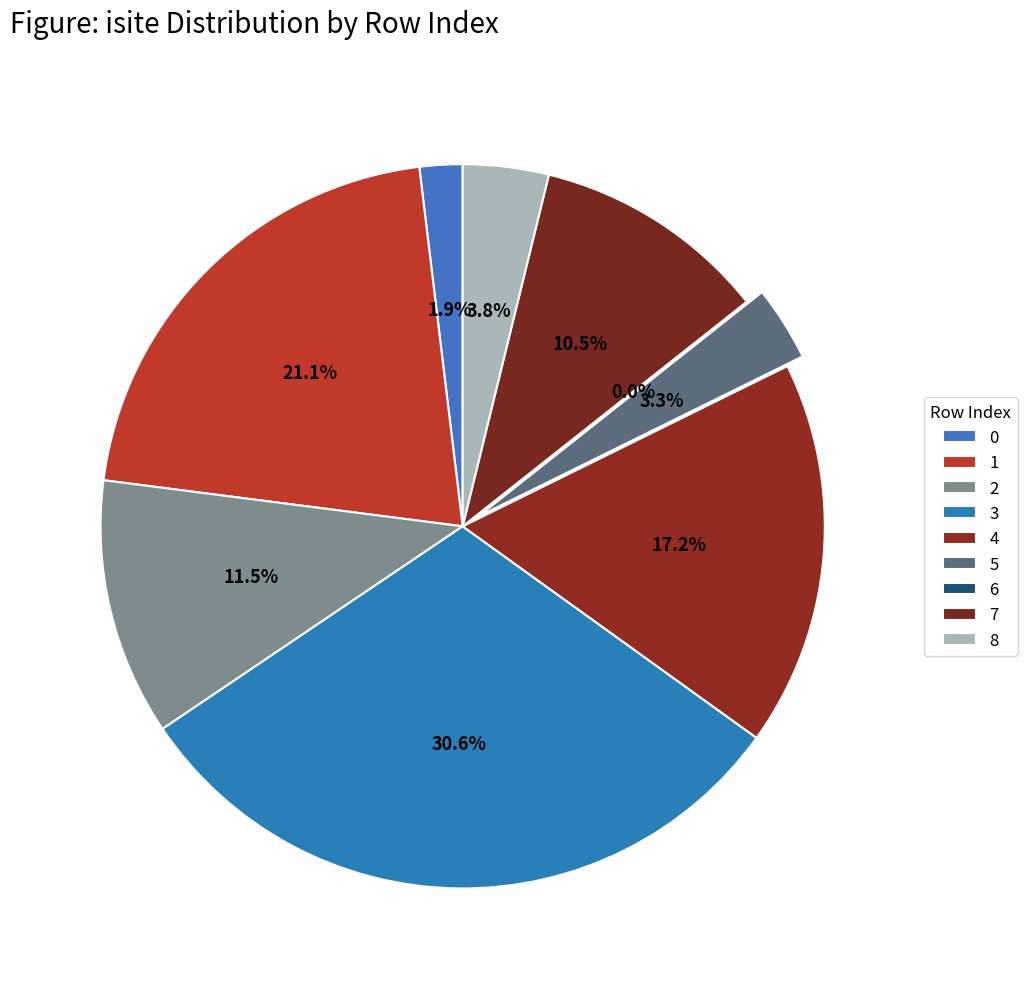

Combined, do 0 and 8 account for over 50%?

No